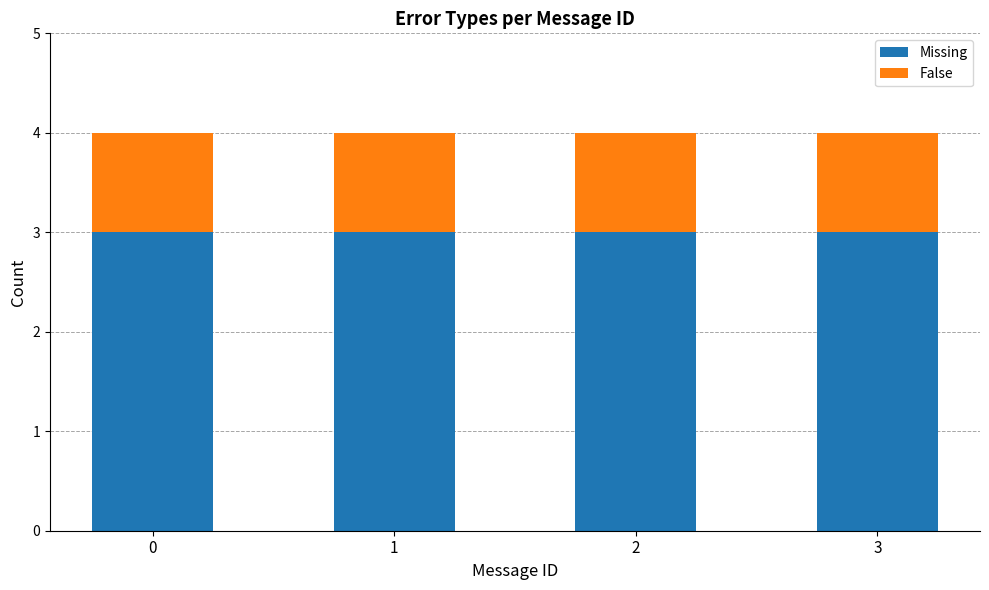

What value does the Missing series have at 0?

3